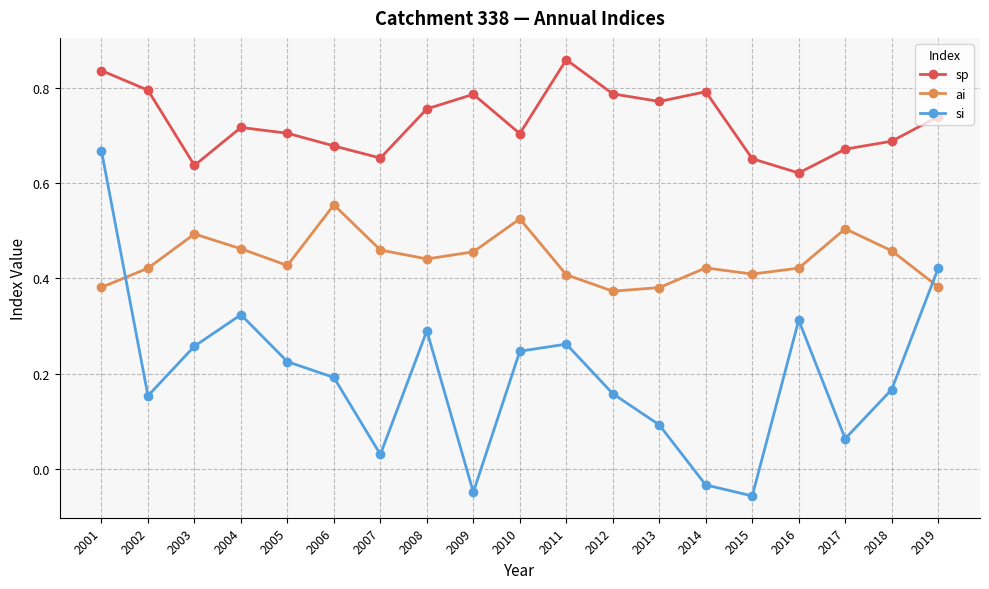

True or false: ai and sp intersect in this chart.

False